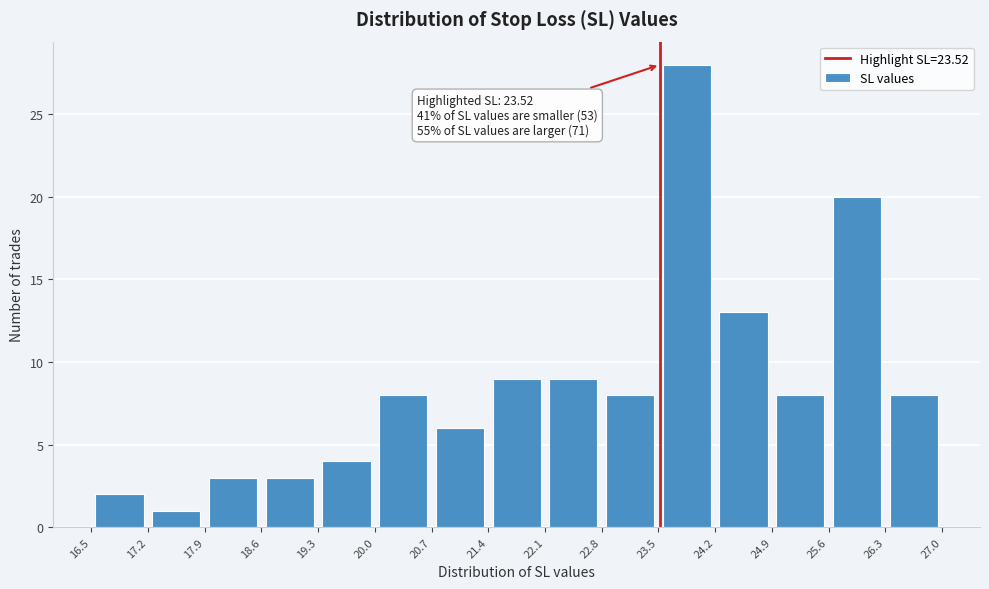

Over which range of the x-axis is the bar tallest?

23.5 to 24.2